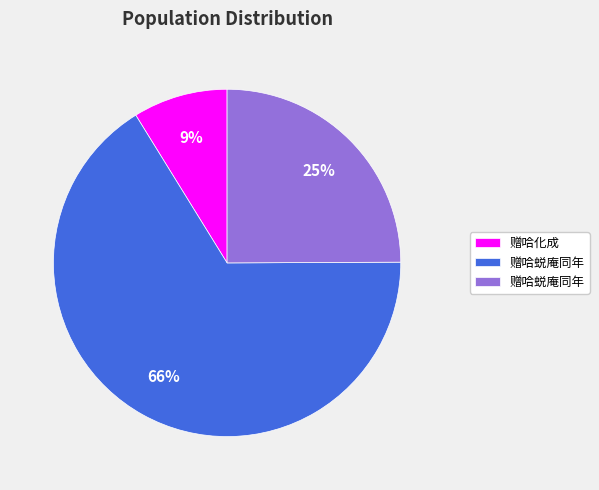

To the nearest percent, what is the difference between the largest and smallest slice percentages?

57%